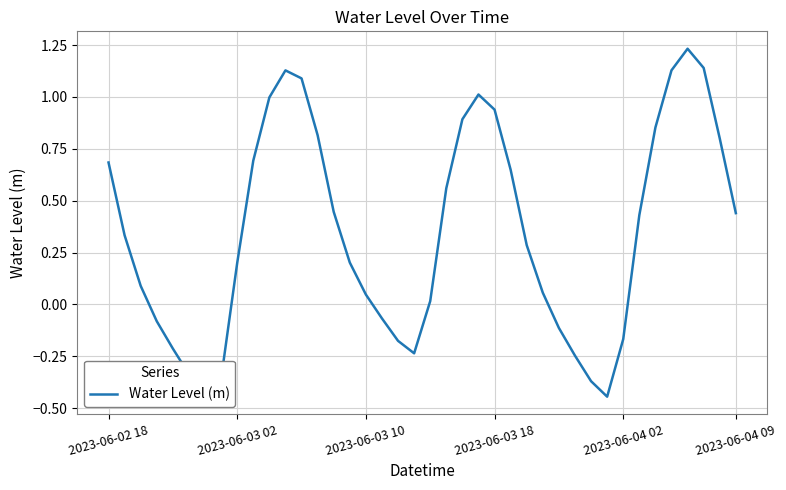

True or false: the data has more than 1 interior local peaks.

True